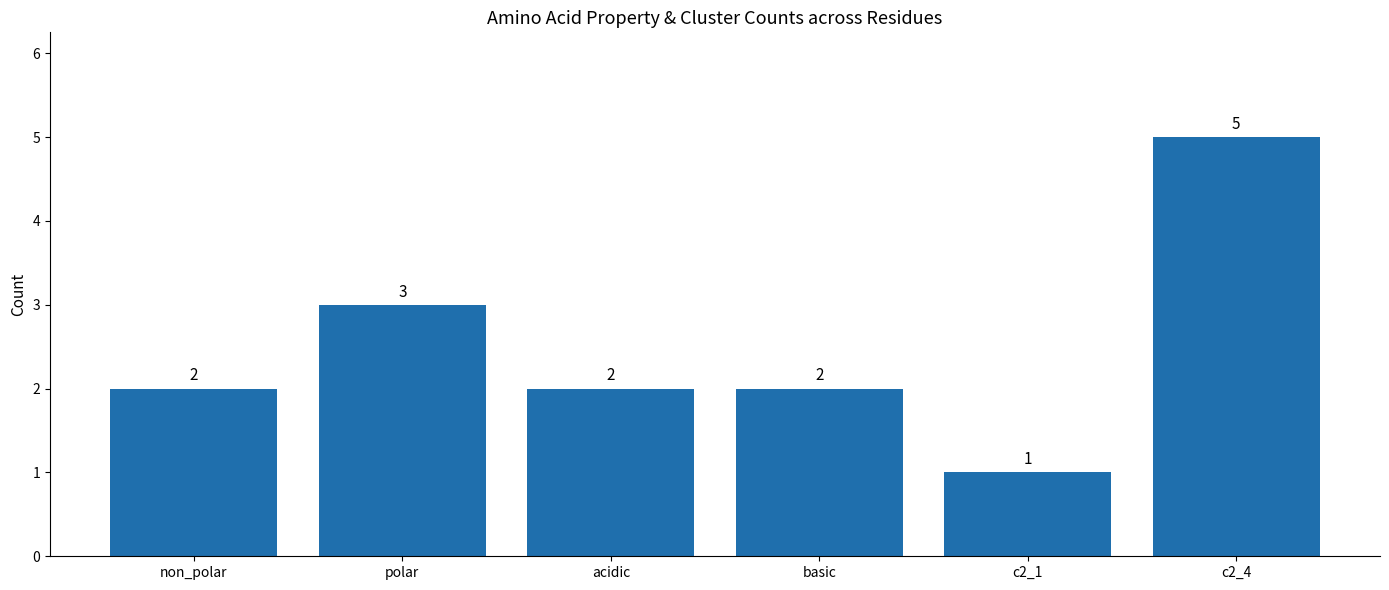

Does the chart contain stacked bars?

No